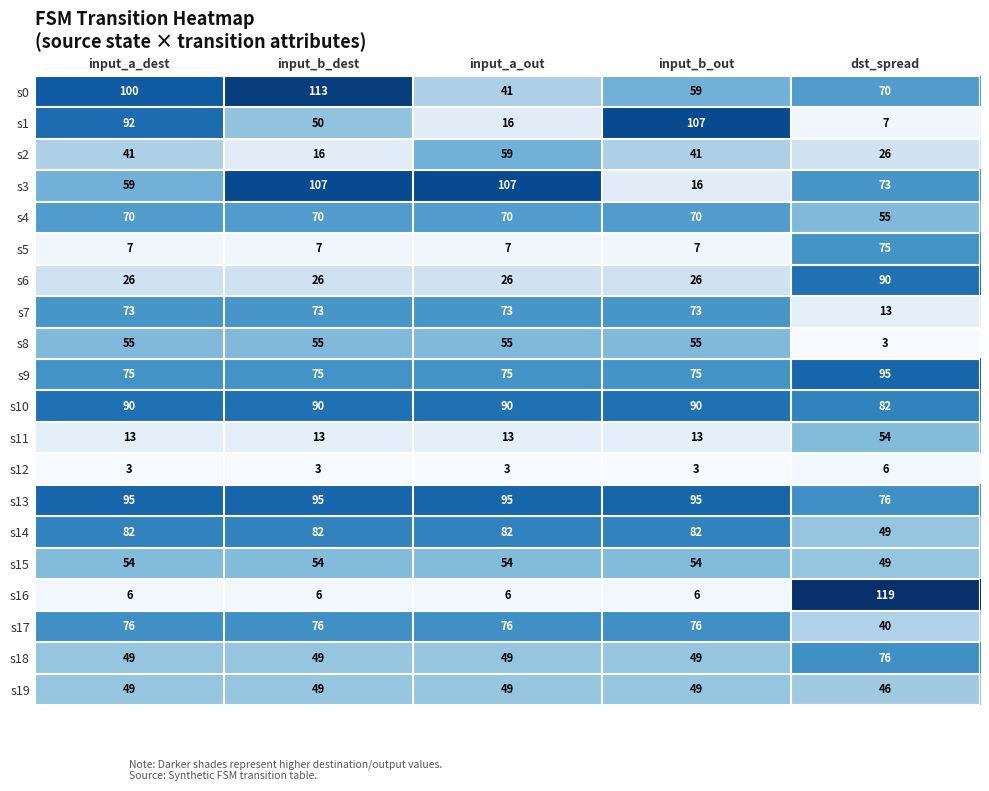

Is the value of s7 at input_b_dest greater than the value of s18 at input_a_dest?

Yes